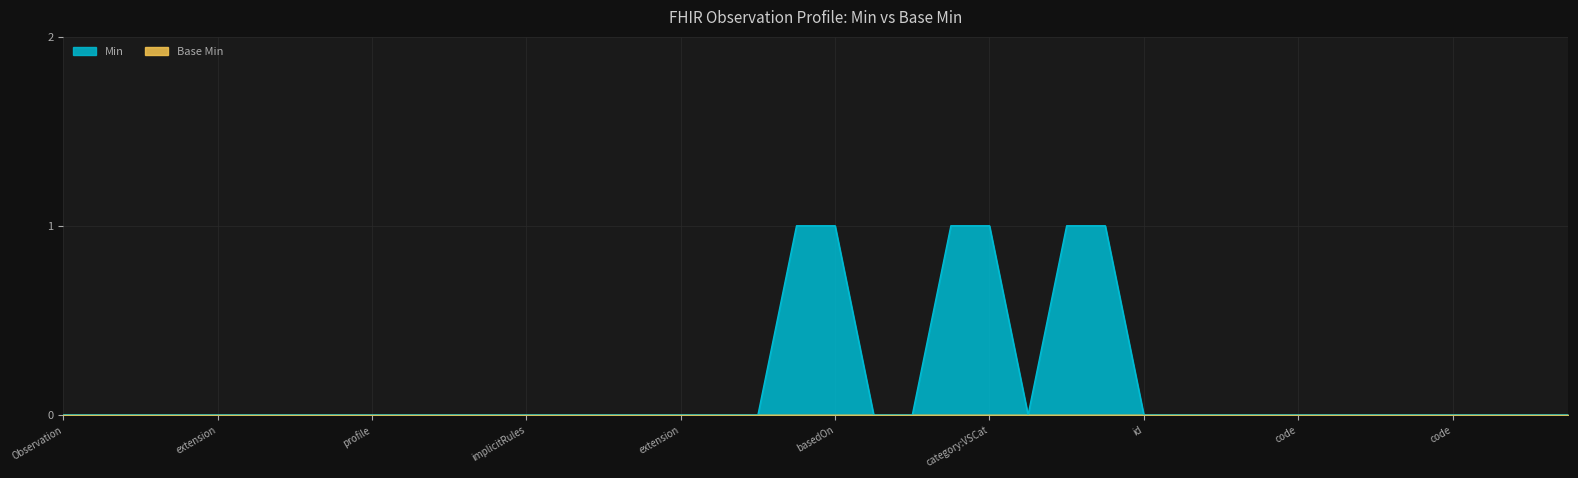

Does the chart display data point markers on the line(s)?

No